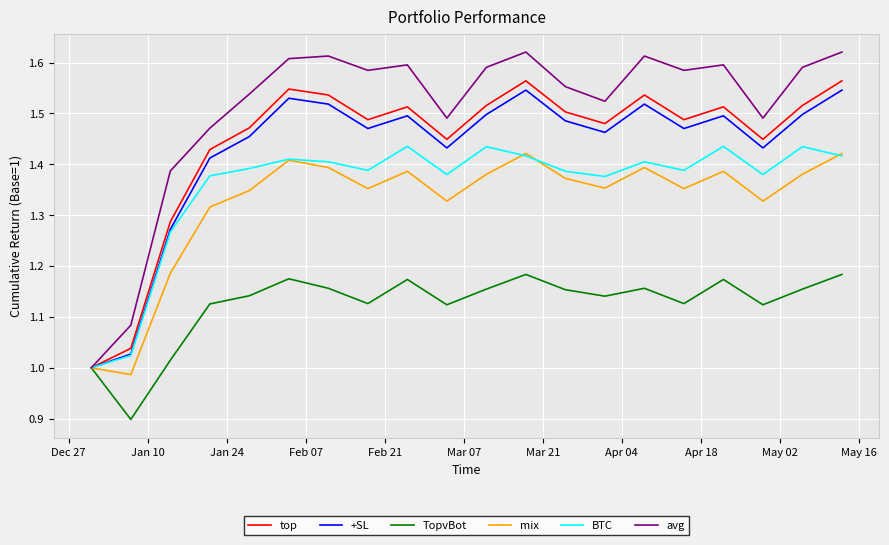

What is the difference between the maximum and second lowest values in the BTC series?

0.4